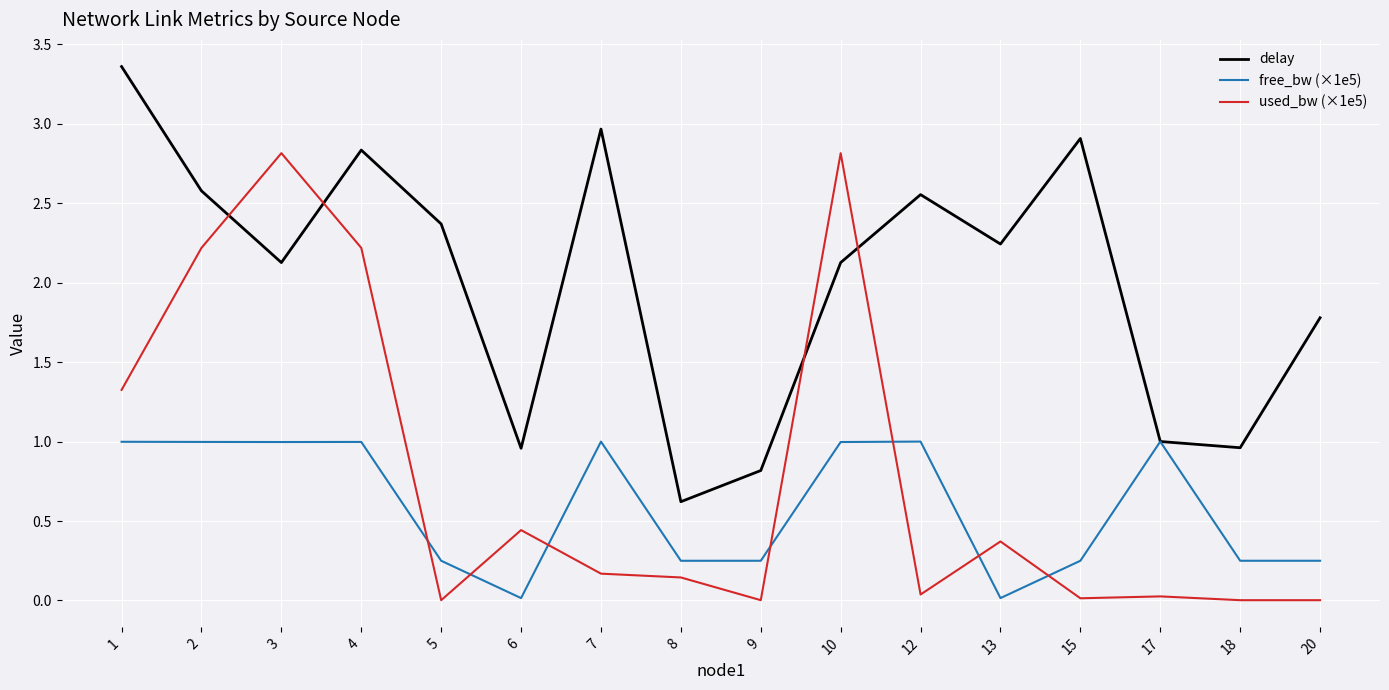

What is the spread (max minus min) of values at 2?

1.6